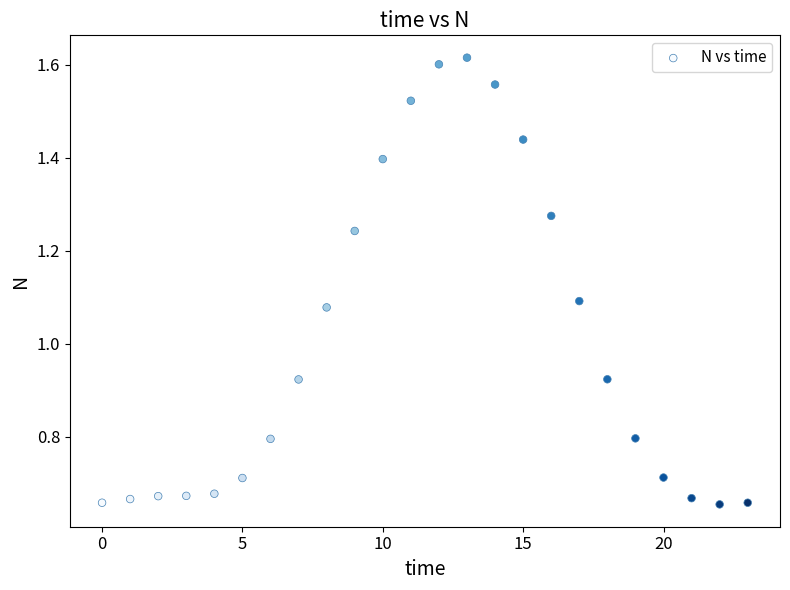

What is the range of Y values (max minus min)?

1.0